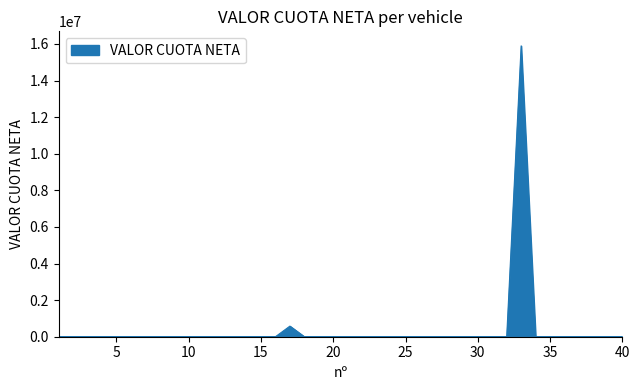

What is the greatest value displayed?

15897060